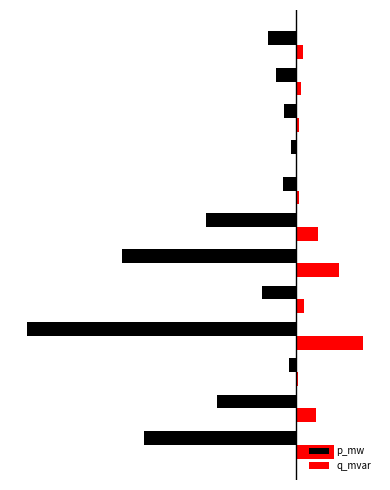

What are all the series names shown in the legend?

p_mw, q_mvar